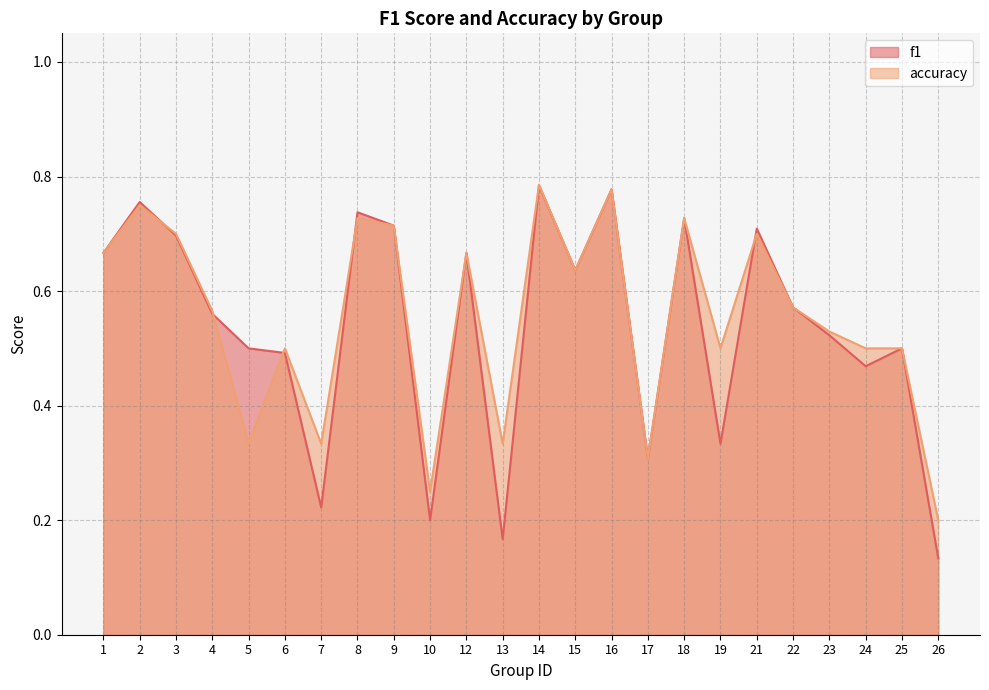

Reading left to right, list all the values displayed in this chart.

f1: 1=0.7	2=0.8	3=0.7	4=0.6	5=0.5	6=0.5	7=0.2	8=0.7	9=0.7	10=0.2	12=0.7	13=0.2	14=0.8	15=0.6	16=0.8	17=0.3	18=0.7	19=0.3	21=0.7	22=0.6	23=0.5	24=0.5	25=0.5	26=0.1
accuracy: 1=0.7	2=0.8	3=0.7	4=0.6	5=0.3	6=0.5	7=0.3	8=0.7	9=0.7	10=0.2	12=0.7	13=0.3	14=0.8	15=0.6	16=0.8	17=0.3	18=0.7	19=0.5	21=0.7	22=0.6	23=0.5	24=0.5	25=0.5	26=0.2